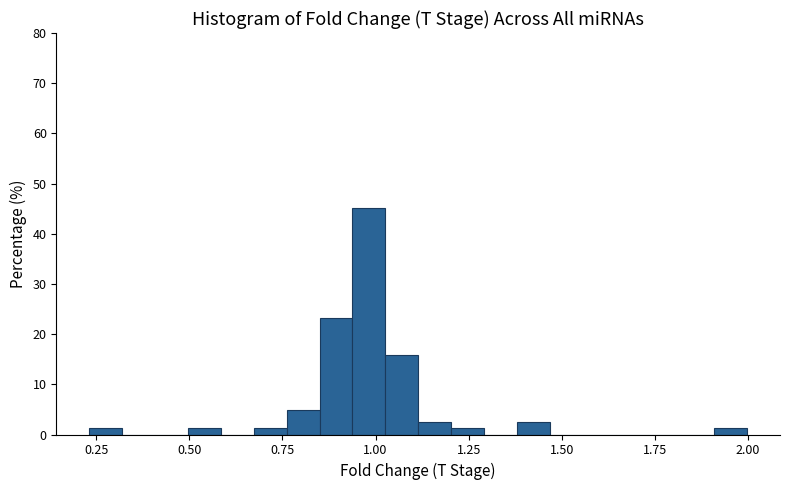

Around what value on the x-axis is the tallest bar? Give the approximate position of its centre, as read against the axis.

1.00